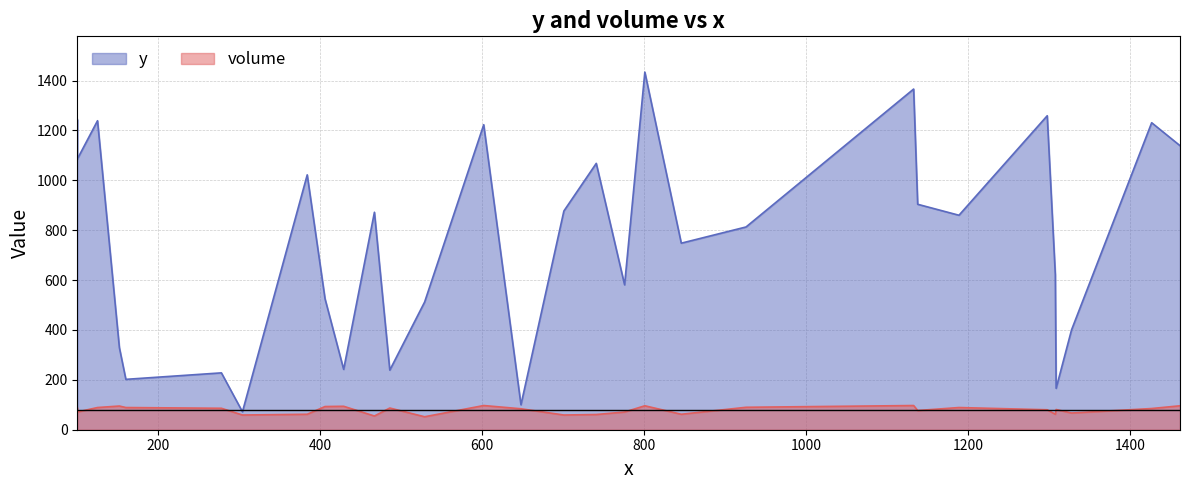

What is the greatest value displayed?

1434